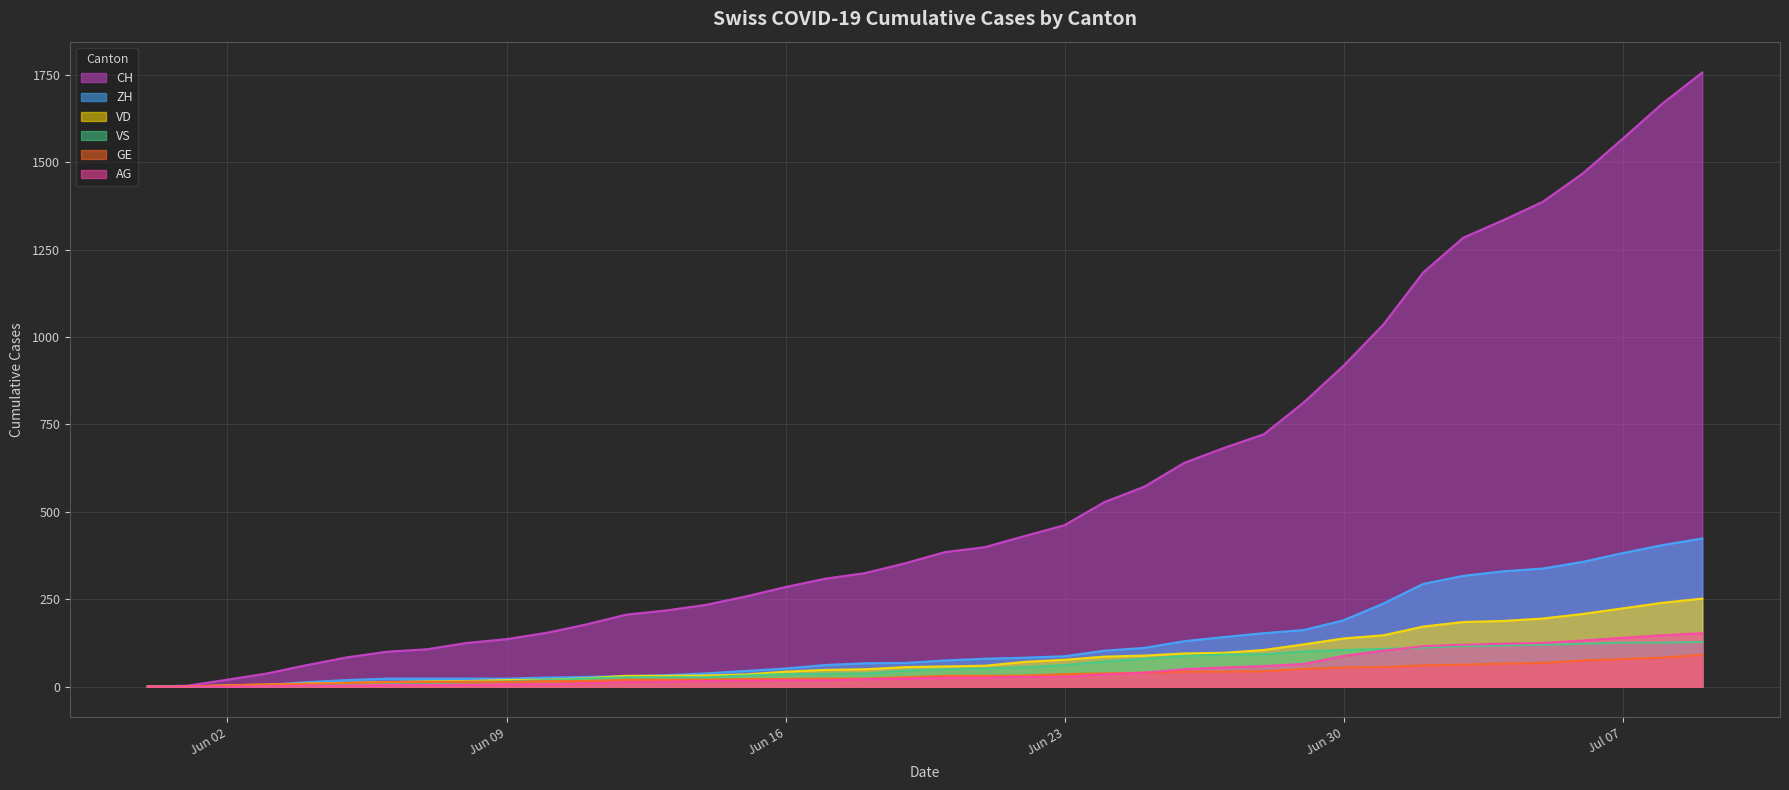

How many values in VS are above zero?

39